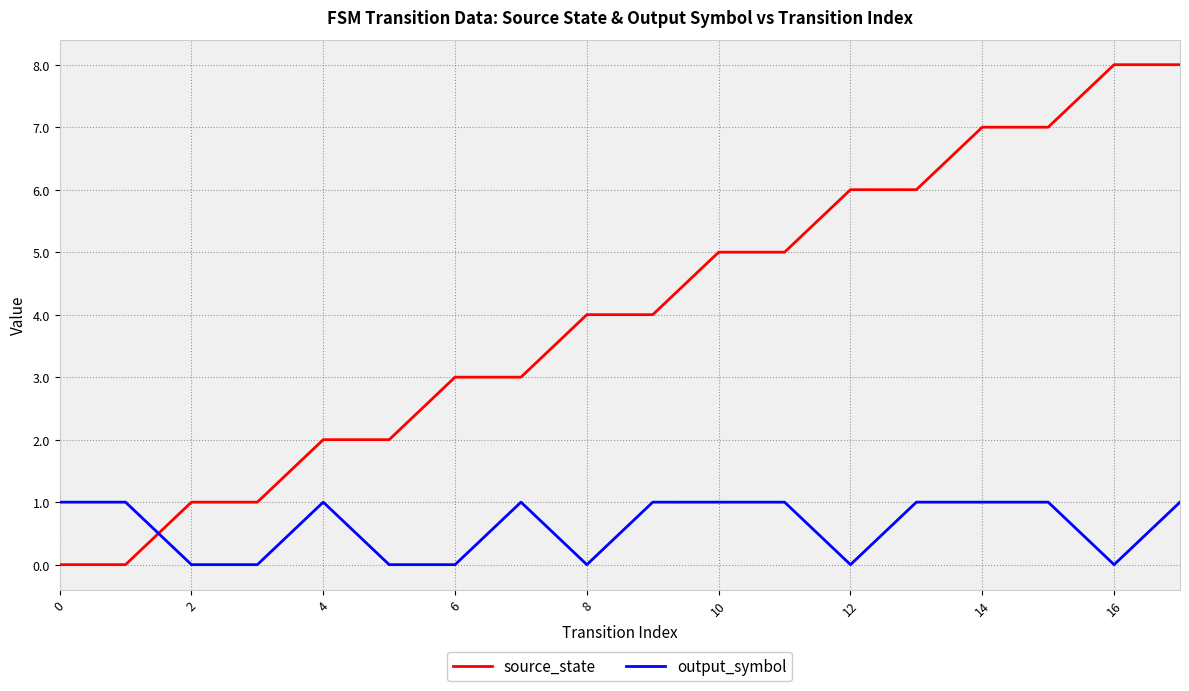

How many times do source_state and output_symbol cross each other?

1